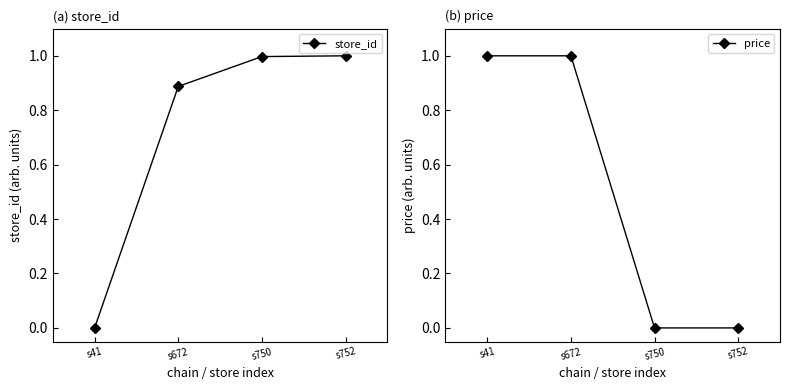

What are all the series names shown in the legend?

store_id, price